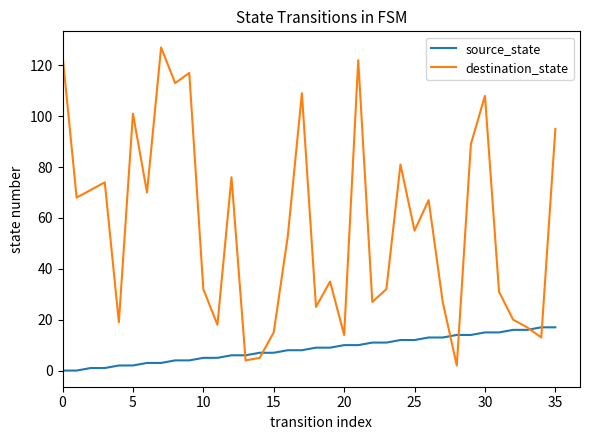

Does the chart display data point markers on the line(s)?

No